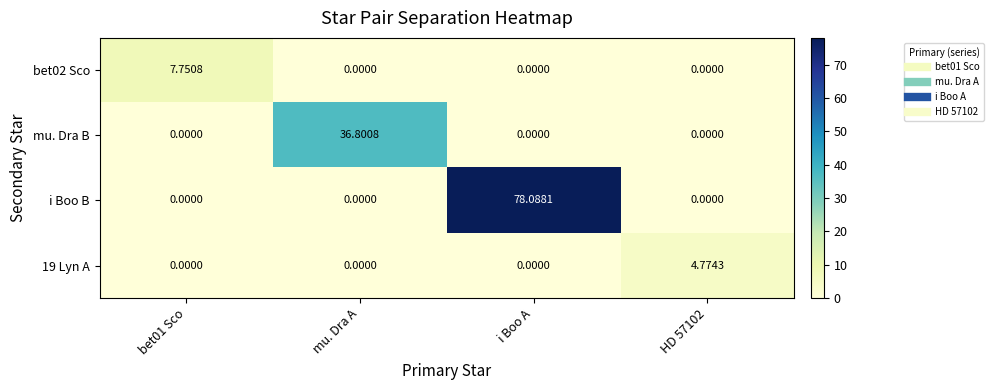

At which category is the sum across all series the highest?

i Boo A